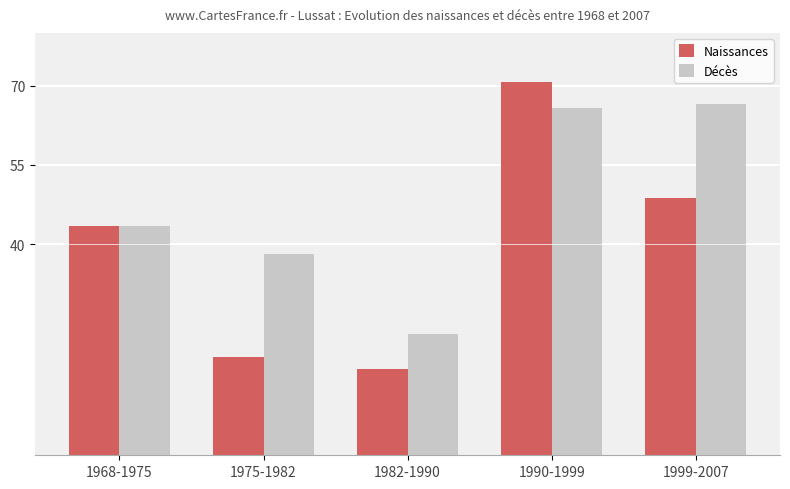

At 1982-1990, list the series in order from smallest to largest.

Naissances, Décès